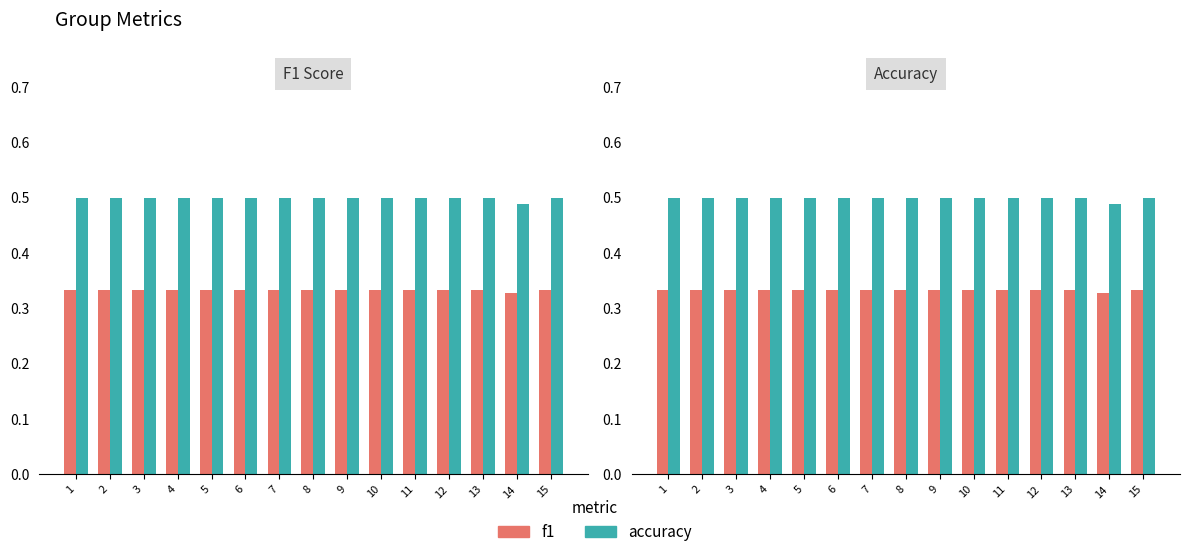

List the series in order of their peak value, highest first.

accuracy, f1